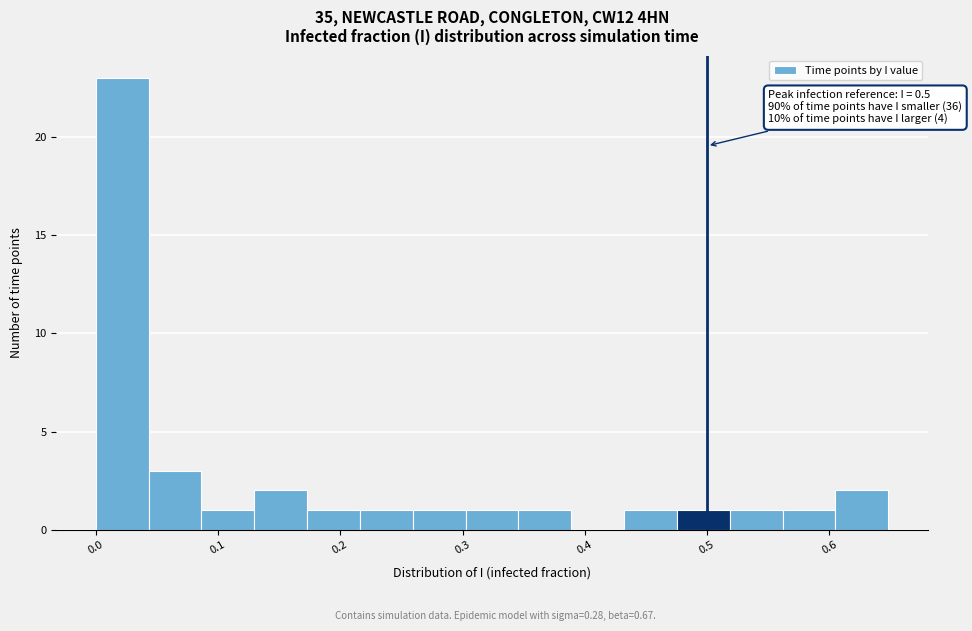

Which range on the x-axis has the tallest bar?

0.00 to 0.04